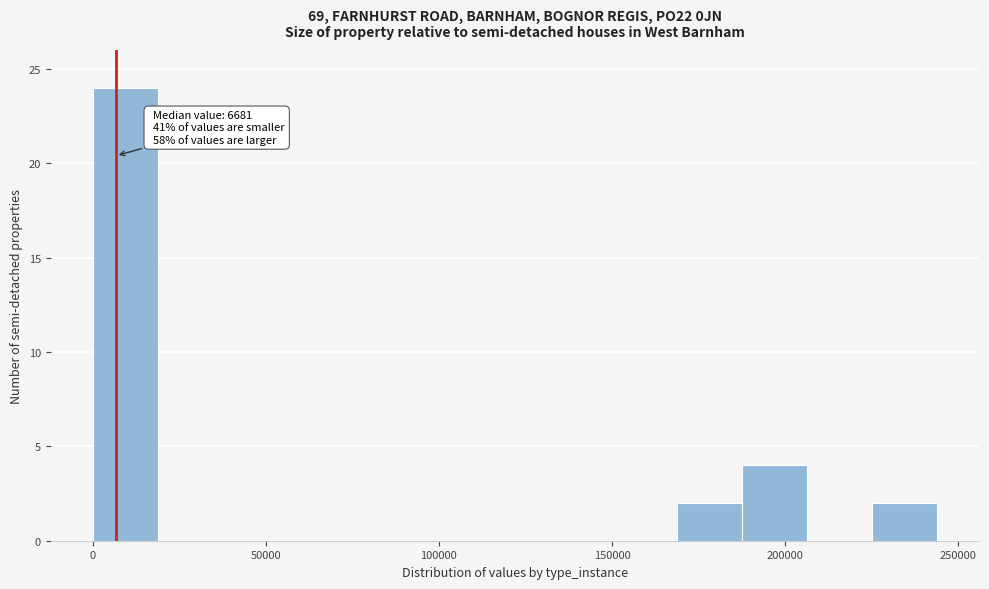

Around what value on the x-axis is the tallest bar? Give the approximate position of its centre, as read against the axis.

10000